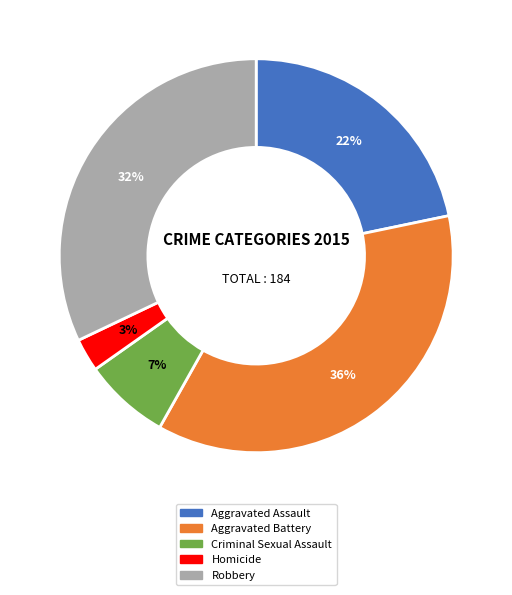

Which category has the smallest portion of the pie?

Homicide